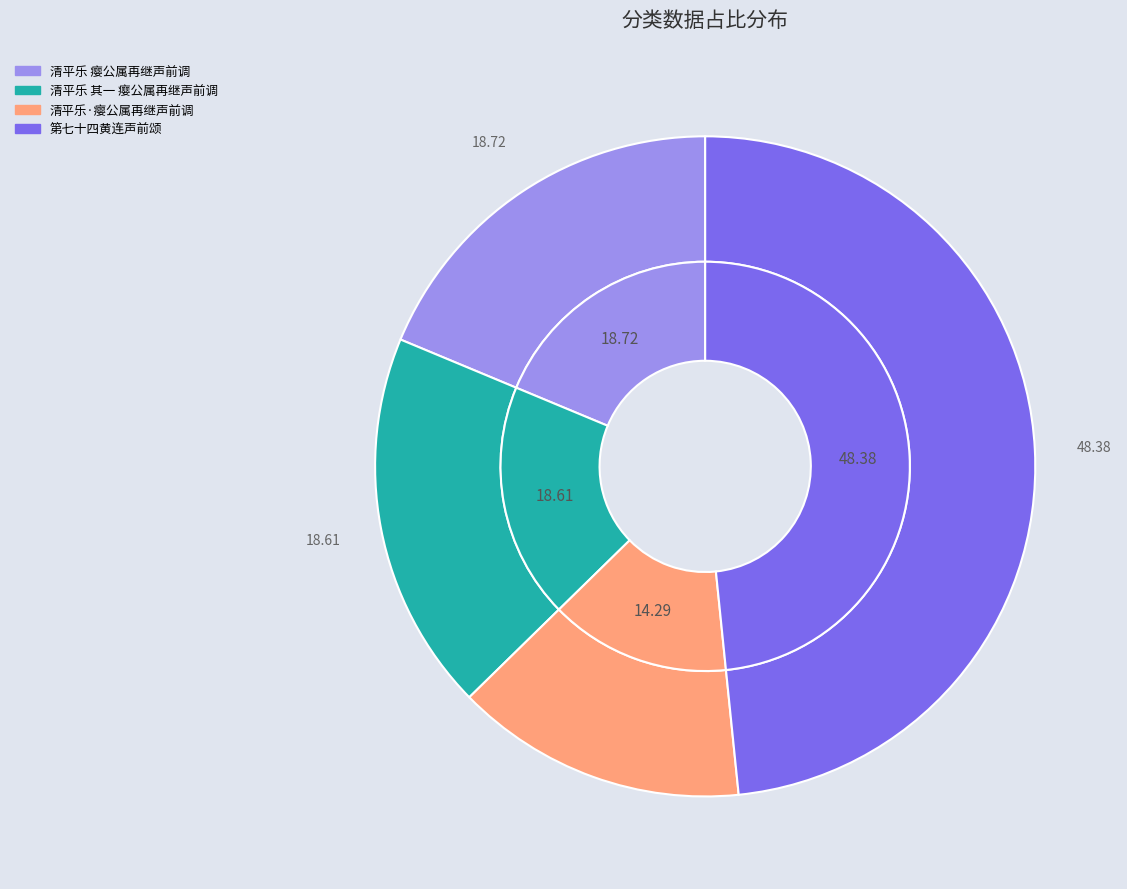

Combined, do 清平乐 其一 瘿公属再继声前调 and 第七十四黄连声前颂 account for over 50%?

Yes